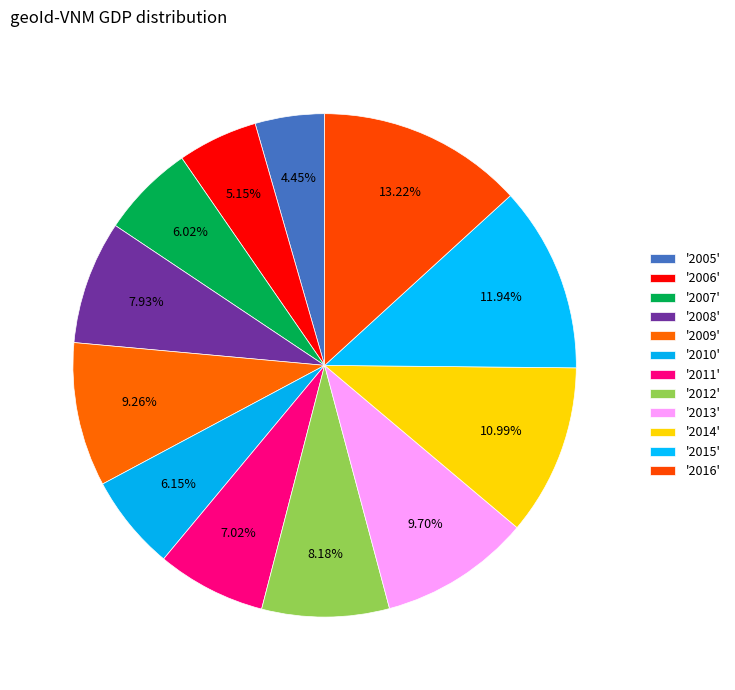

Count the number of slices in the pie.

12